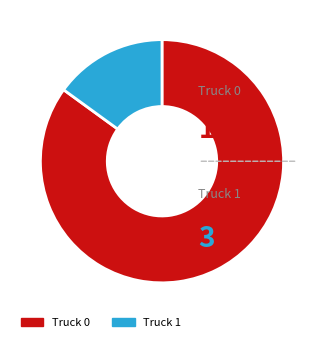

True or false: Truck 1 accounts for 1% of the total.

False